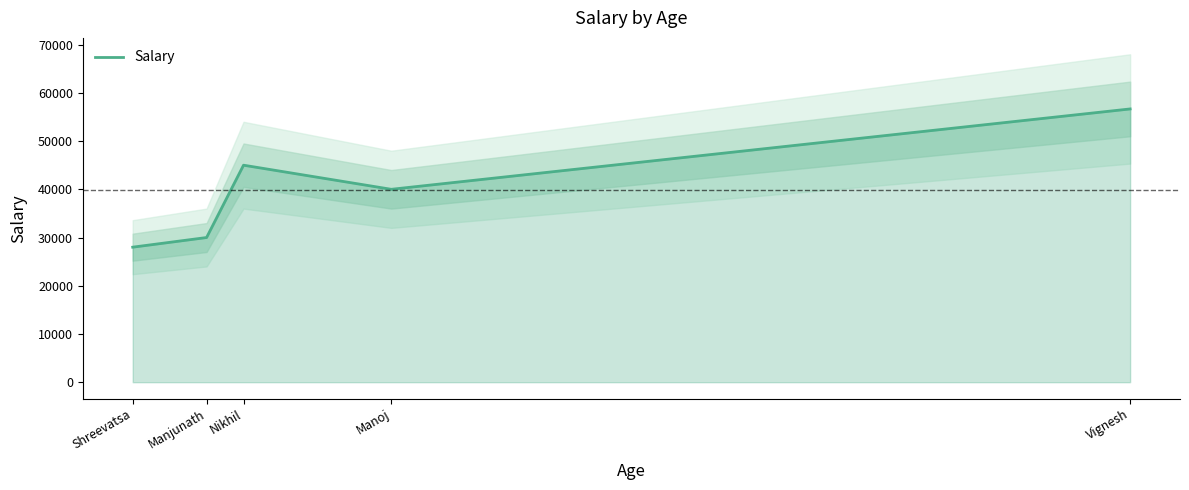

What is the difference between the maximum and minimum values?

28666